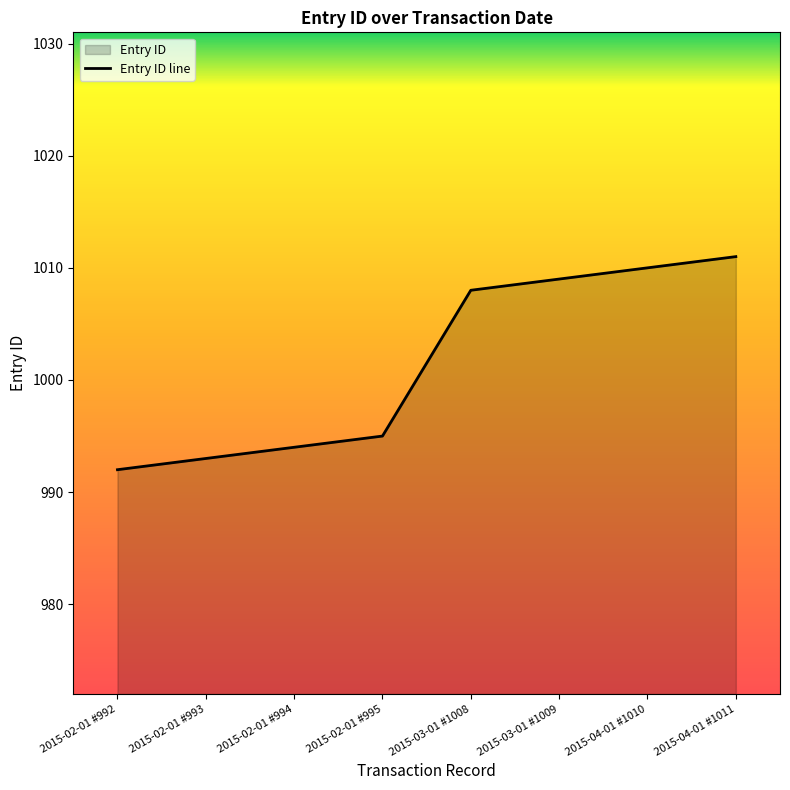

Reading left to right, what are all the values shown in this chart?

992	993	994	995	1008	1009	1010	1011